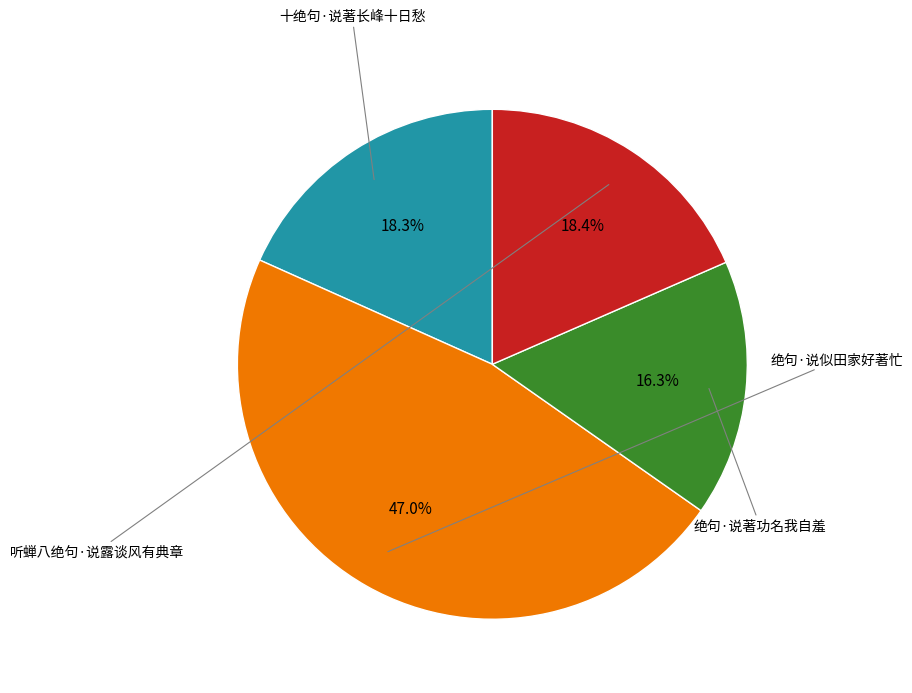

How many slices are in this pie chart?

4